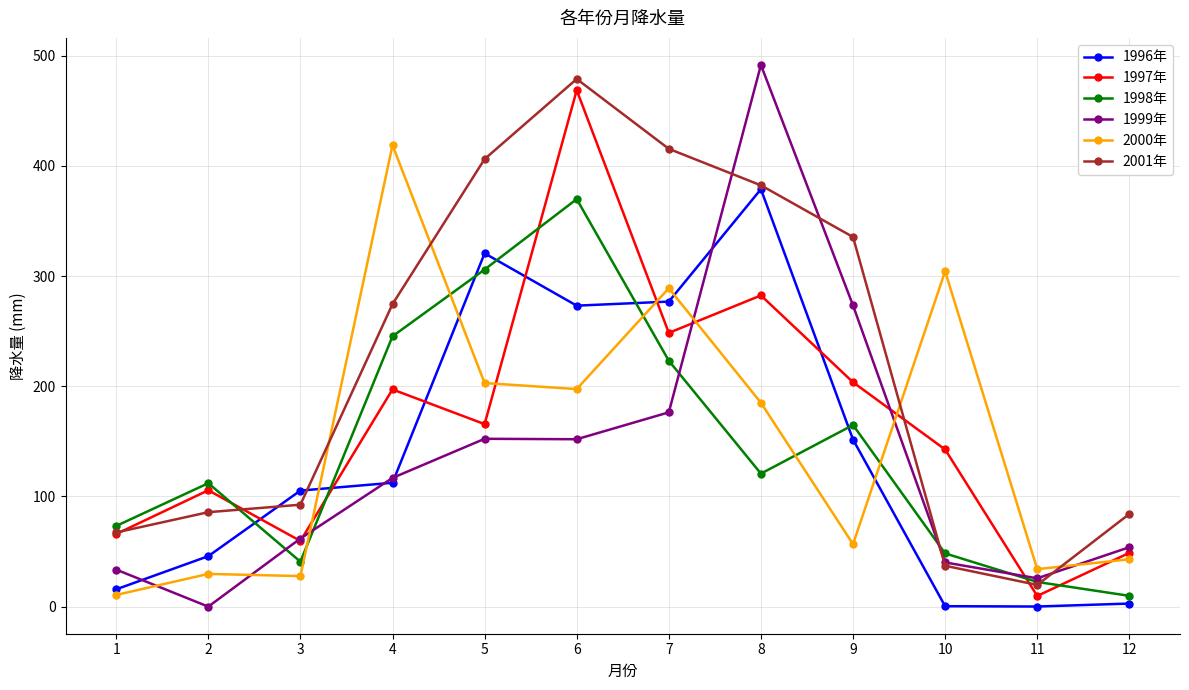

What is the difference between the maximum and minimum values in the 2000年 series?

408.1